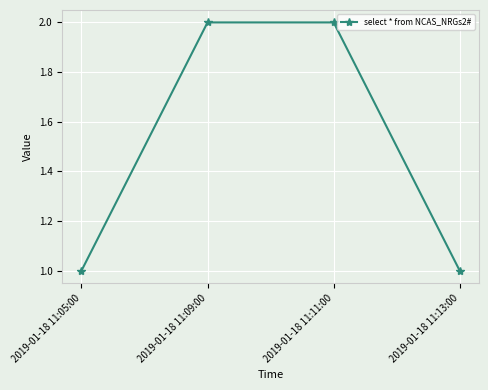

What is the sum of the values at 2019-01-18 11:11:00 and 2019-01-18 11:05:00?

3